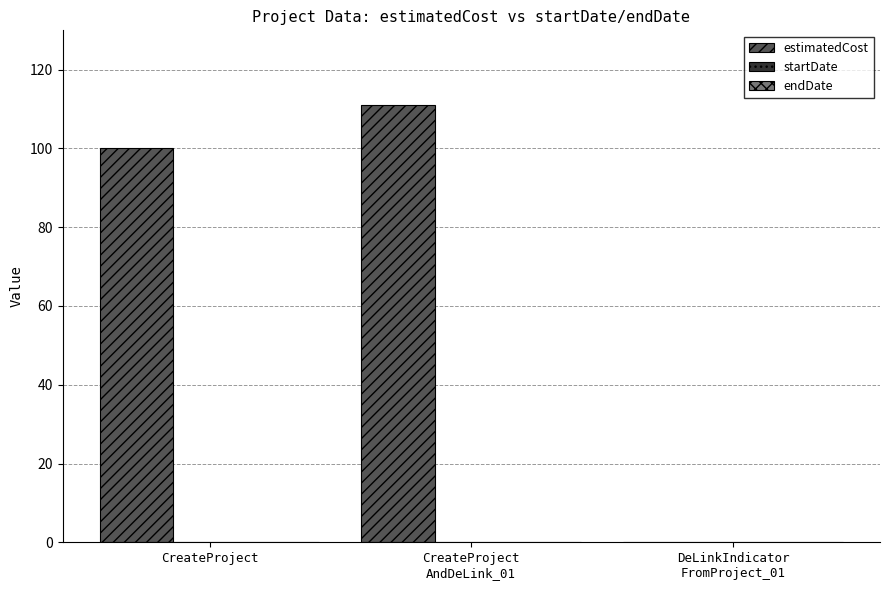

What is the greatest value displayed?

111